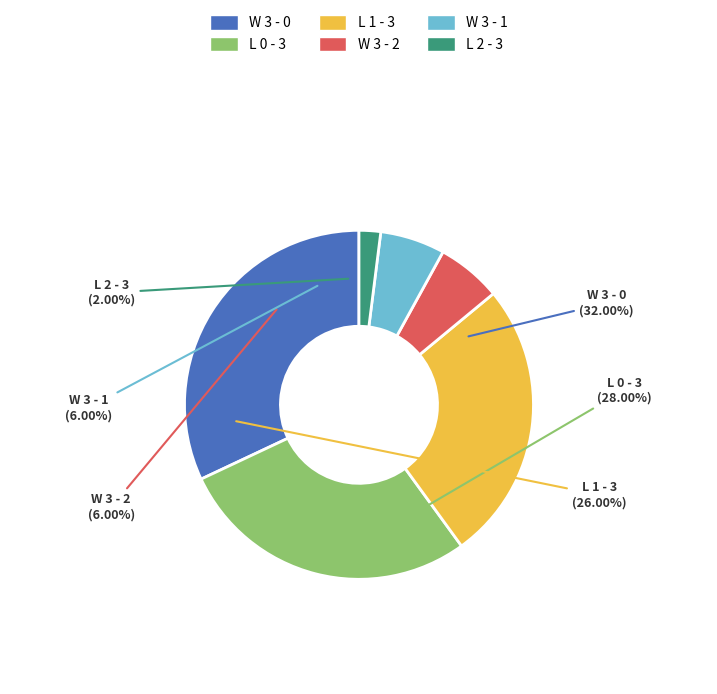

To the nearest percent, what is the difference between the largest and smallest slice percentages?

30%